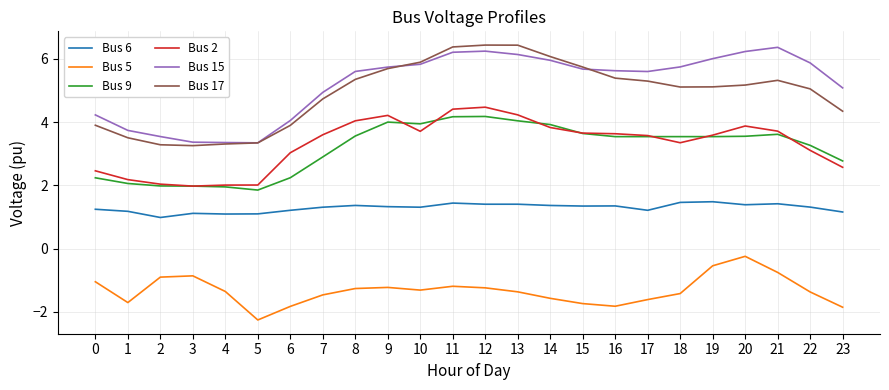

What is the smallest value displayed?

-2.3